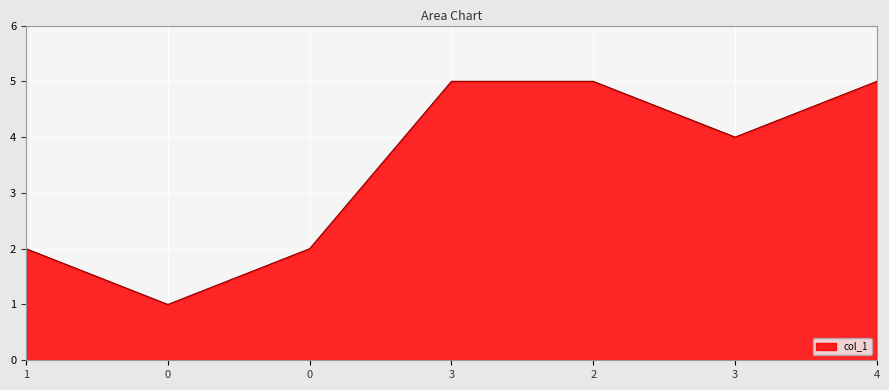

Does the chart have visible grid lines?

Yes